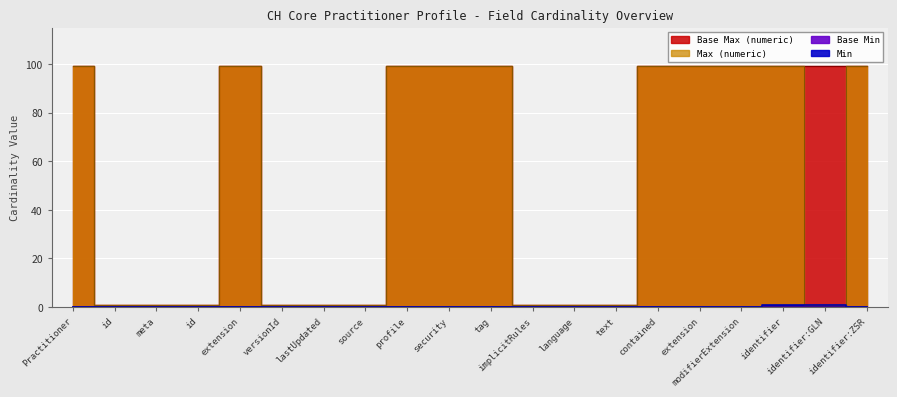

At how many categories does at least one series exceed 54?

11